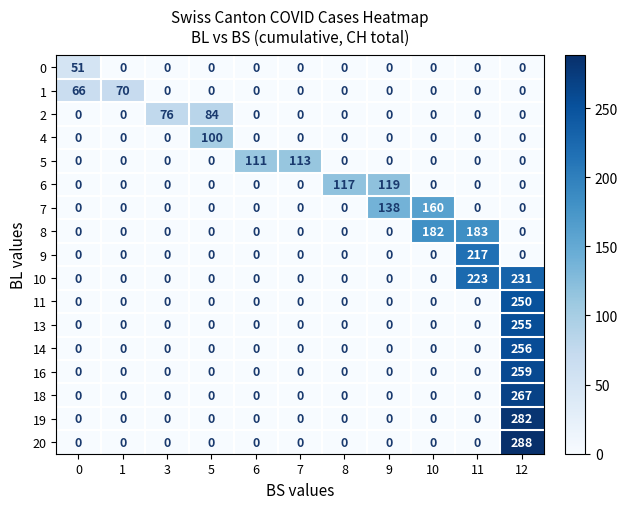

The 4 series shows 52 at 11. True or false?

False